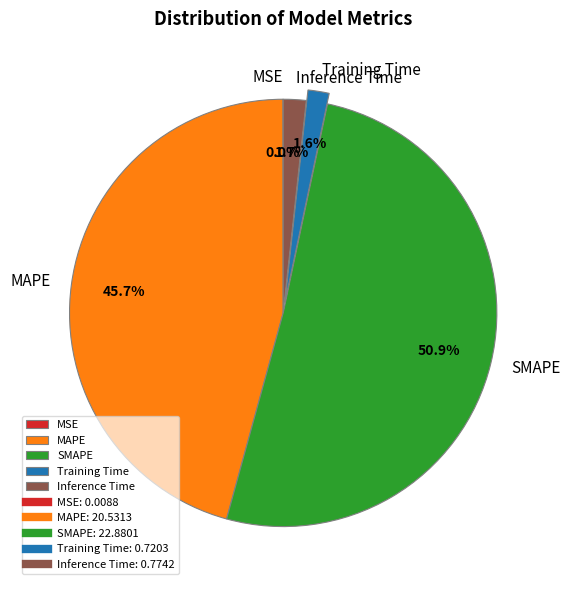

What is the total percentage of MAPE and Training Time?

47.3%